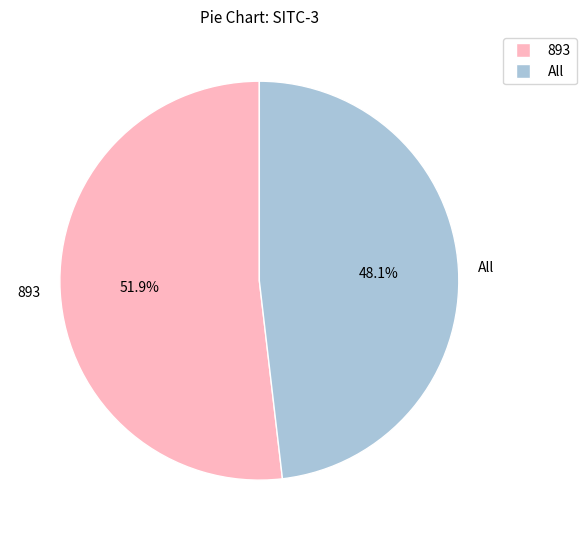

How many segments does this pie chart have?

2